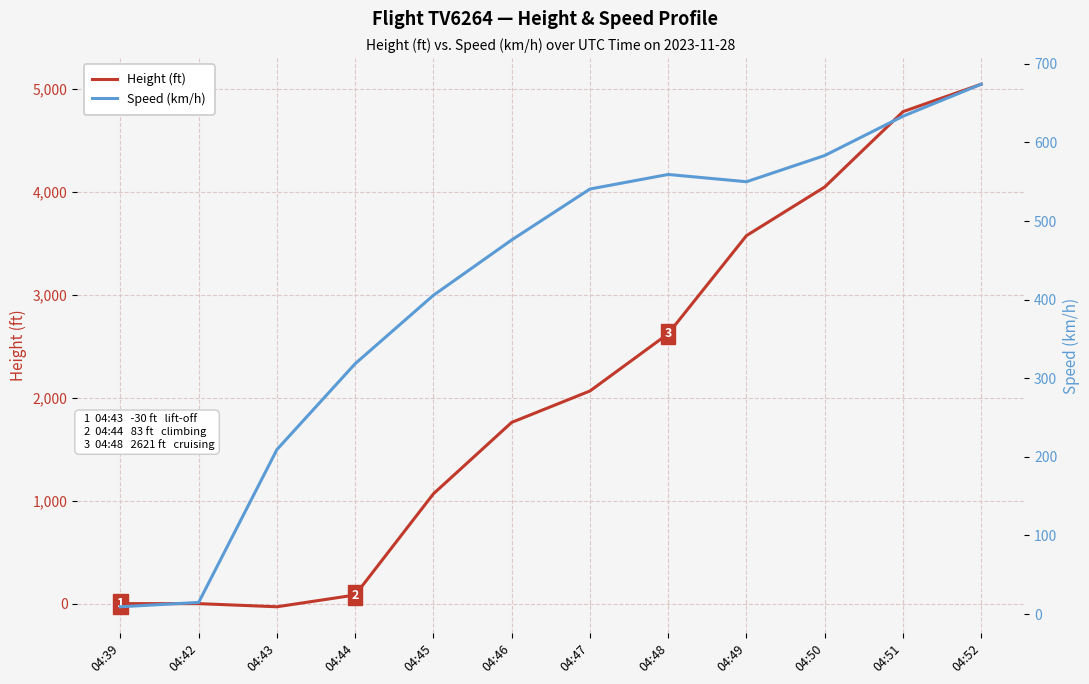

Where do Speed (km/h) and Height (ft) first cross each other?

04:44 and 04:45